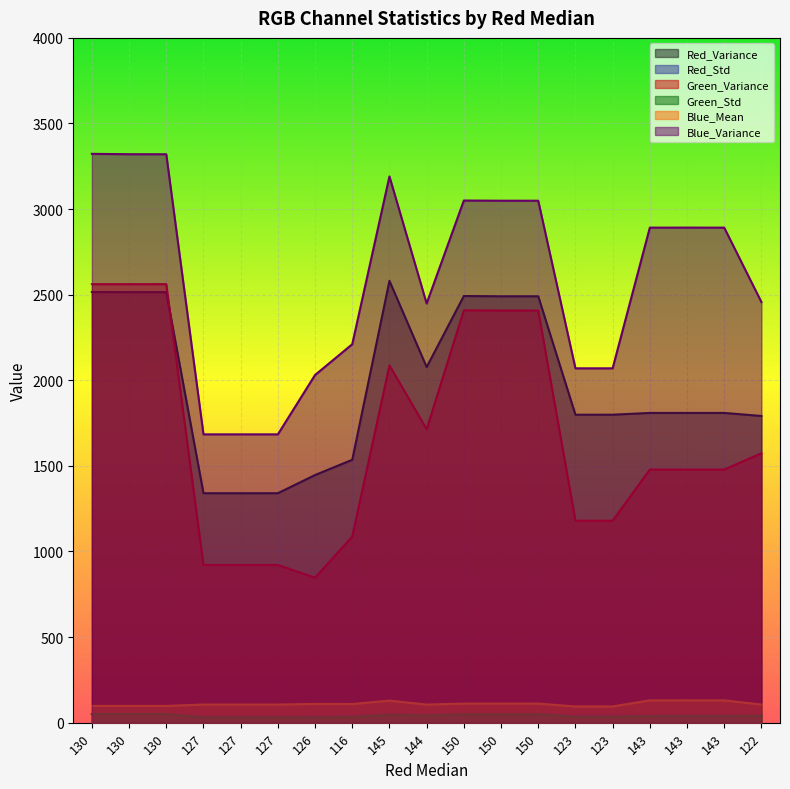

Is it true that Red_Variance equals 1535.7 at 116?

True